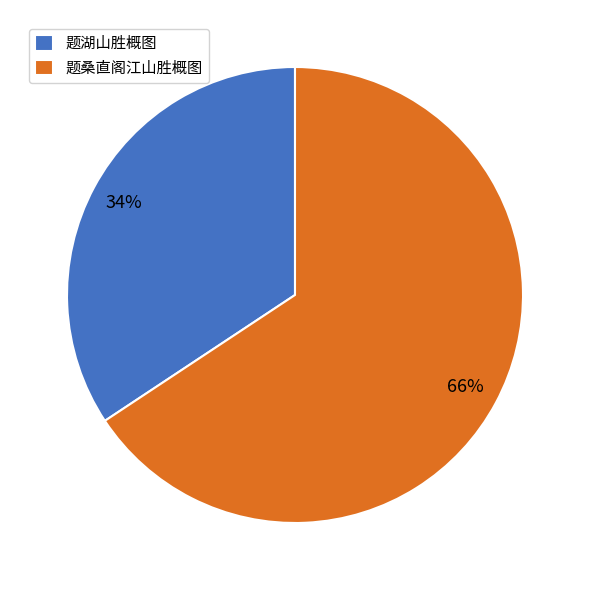

To the nearest percent, what percentage of the pie is 题湖山胜概图?

34%